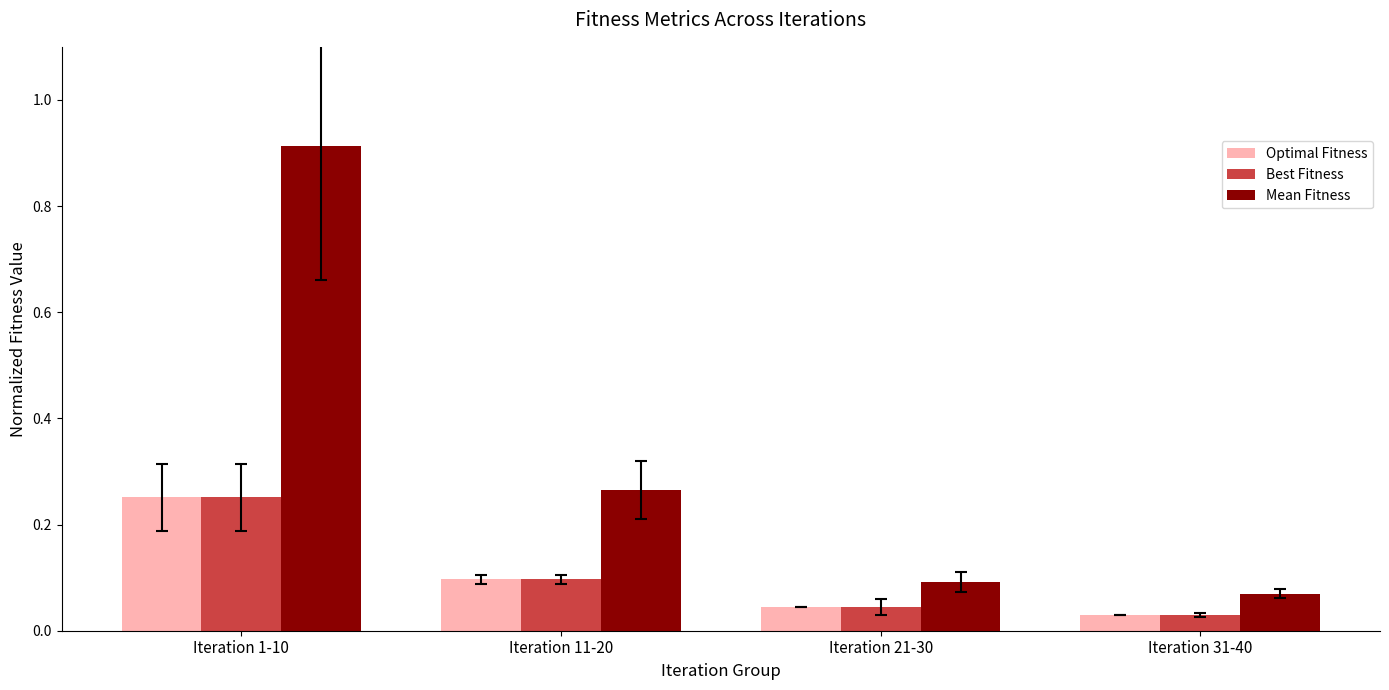

True or false: Optimal Fitness has a value of 0.1 at Iteration 11-20.

True